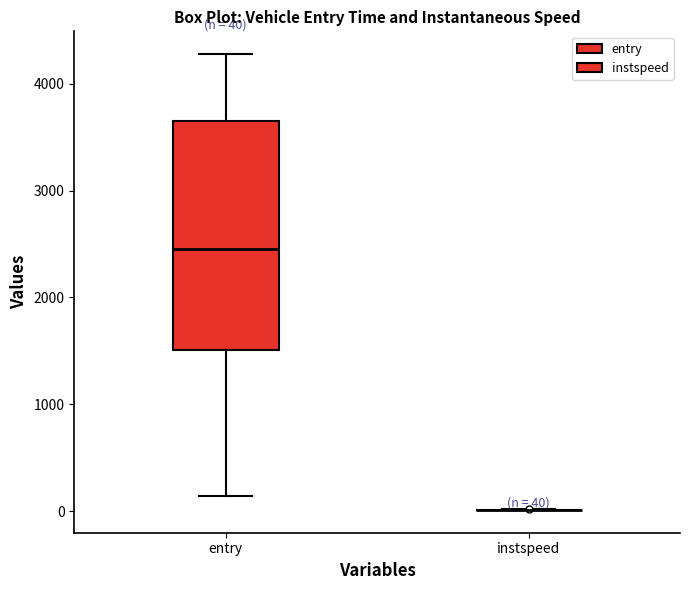

Which box is the tallest, from its lower edge to its upper edge?

entry